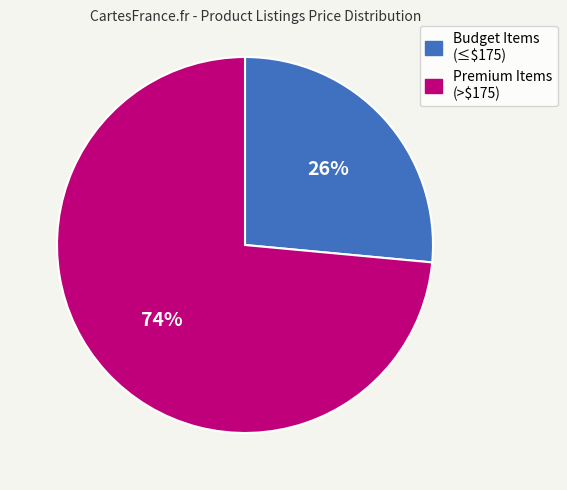

Does any single category account for the majority?

Yes